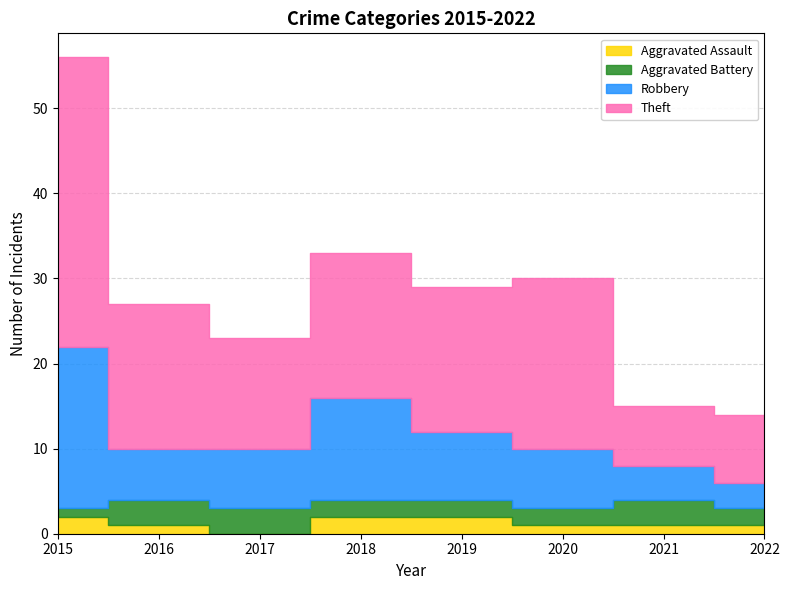

In Theft, how many points are lower than both neighbors (excluding endpoints)?

2